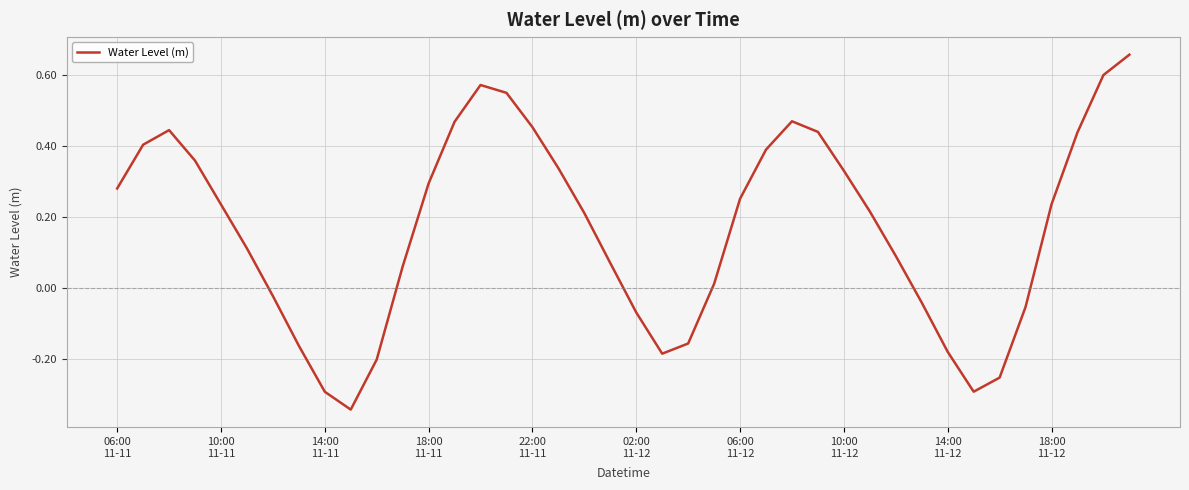

What is the difference between the maximum and minimum values?

1.0